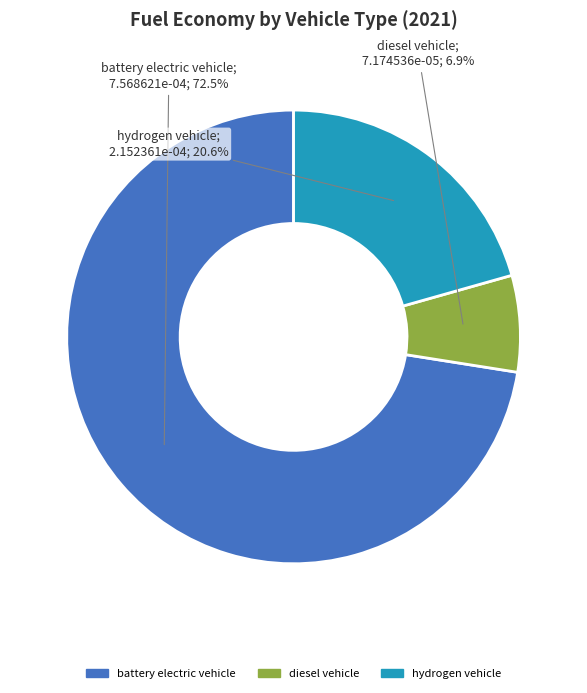

Does any single category account for the majority?

Yes